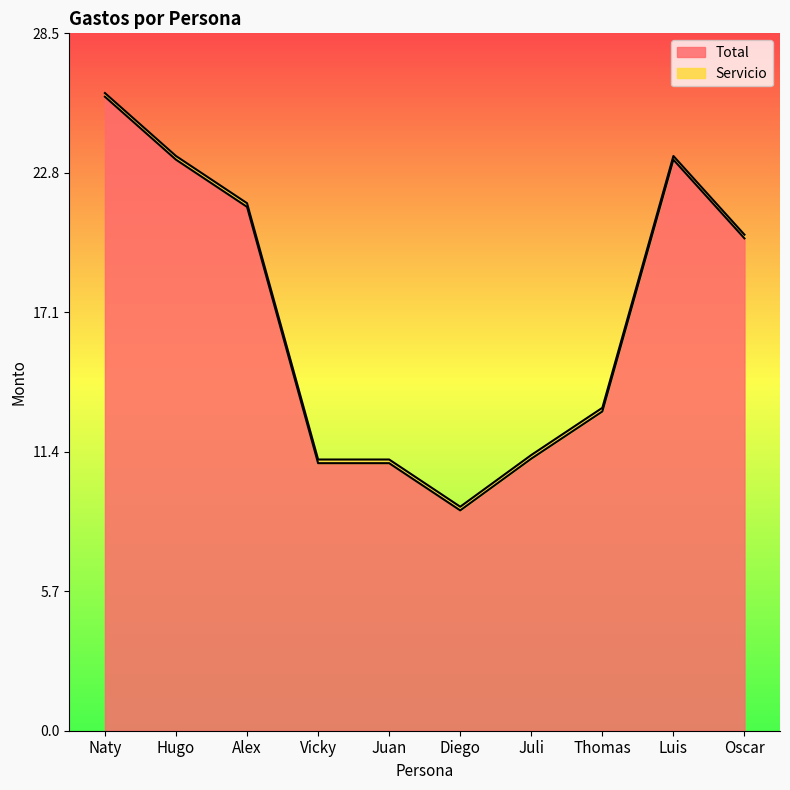

What is the label of the 2nd point from the left?

Hugo